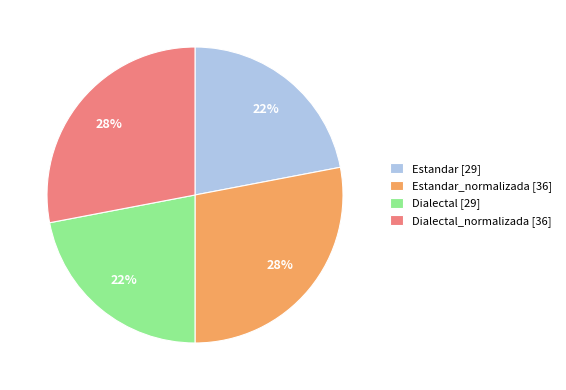

Does any single category account for the majority?

No